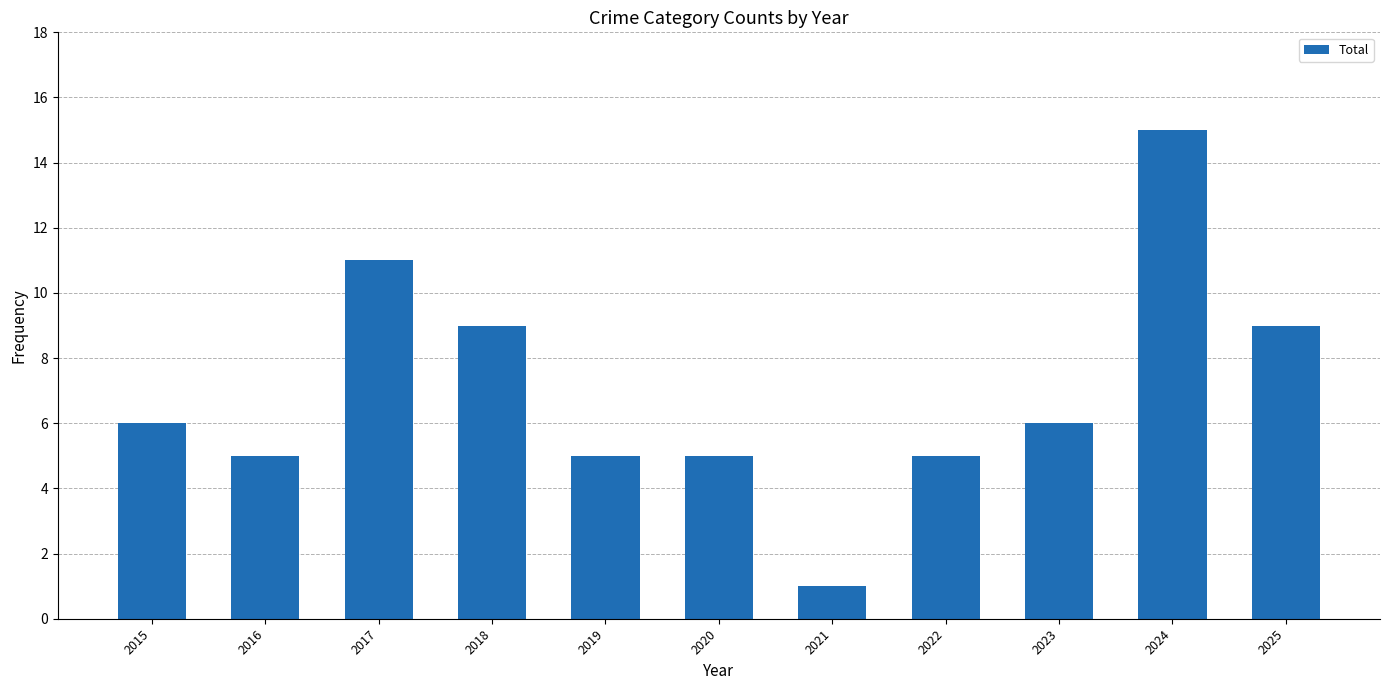

What is the change in value from 2021 to 2022?

+4